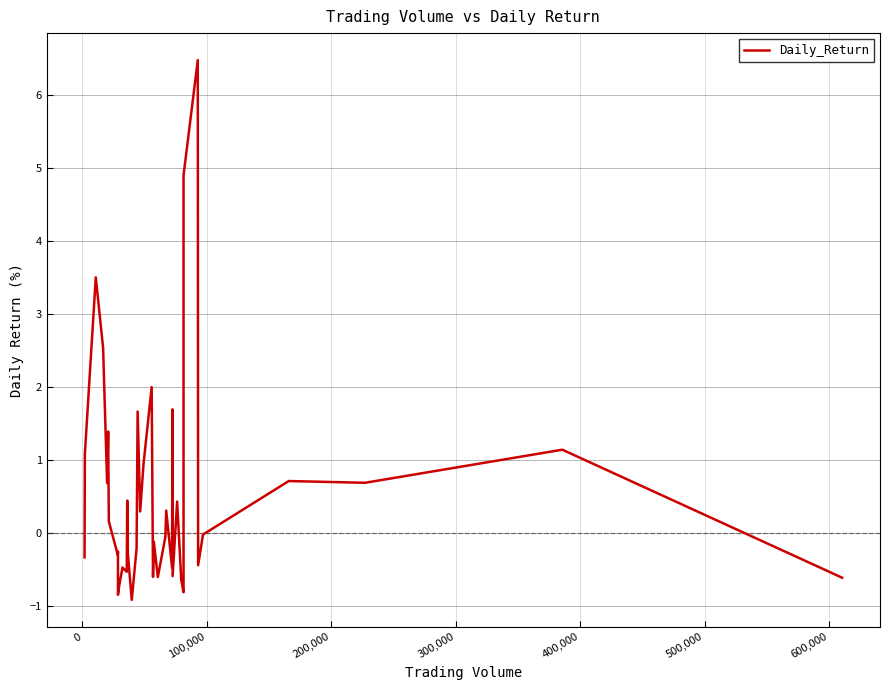

What is the maximum value shown in the chart?

6.5